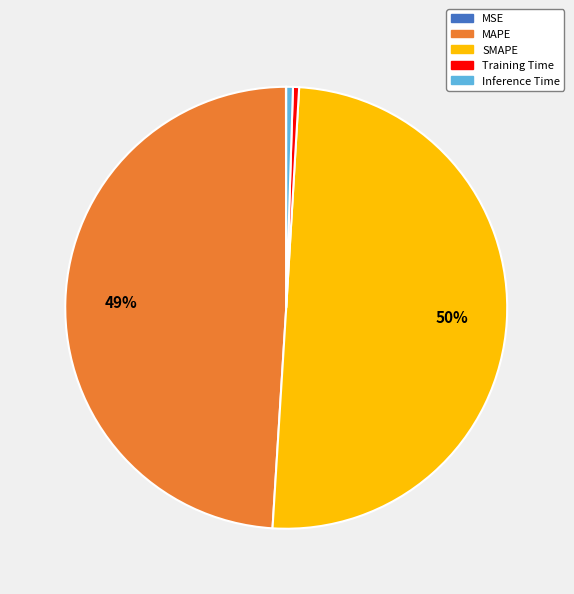

To the nearest percent, what is the combined percentage of MAPE and Inference Time?

49%